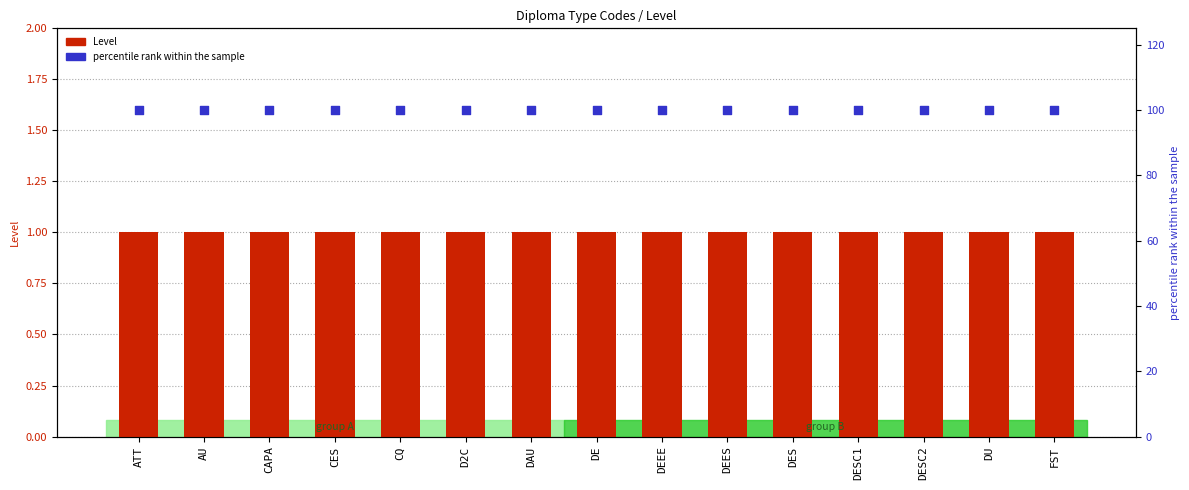

Which series contains the highest Y value?

percentile rank within the sample